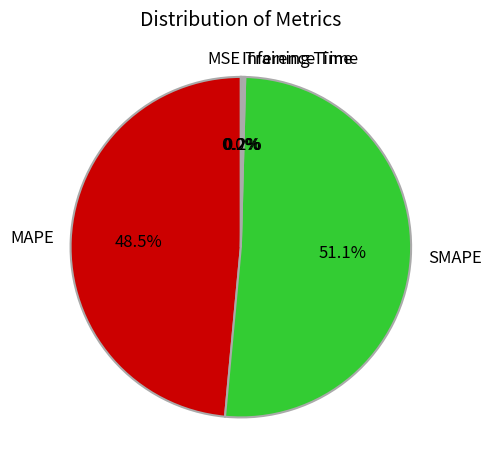

Which category has the biggest portion of the pie?

SMAPE